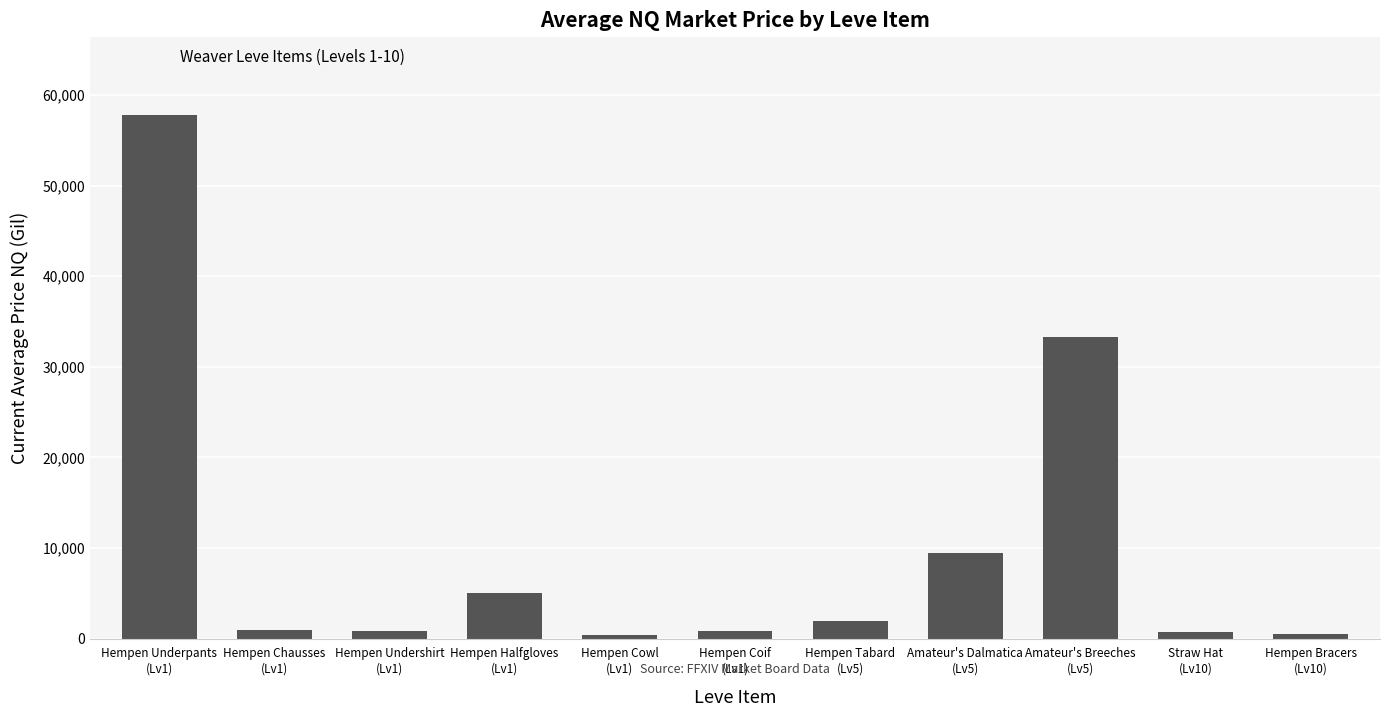

Where is the data nearest to the value 29079?

Amateur's Breeches
(Lv5)